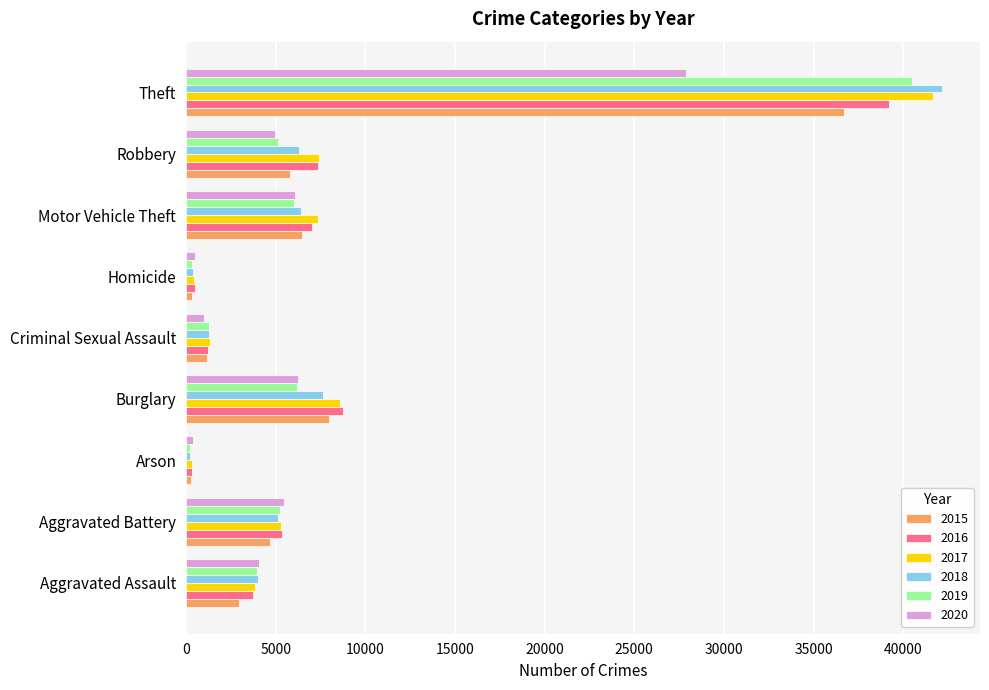

At which category is the sum across all series the highest?

Theft